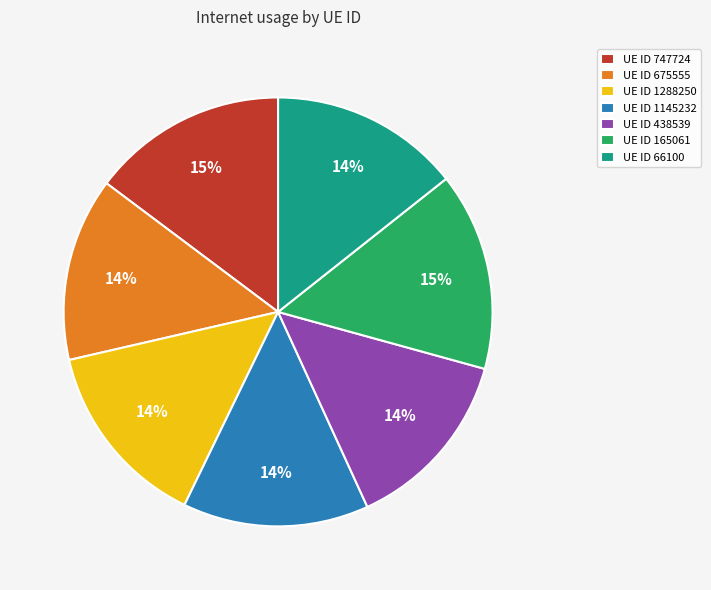

Is there any slice that represents more than half of the pie?

No